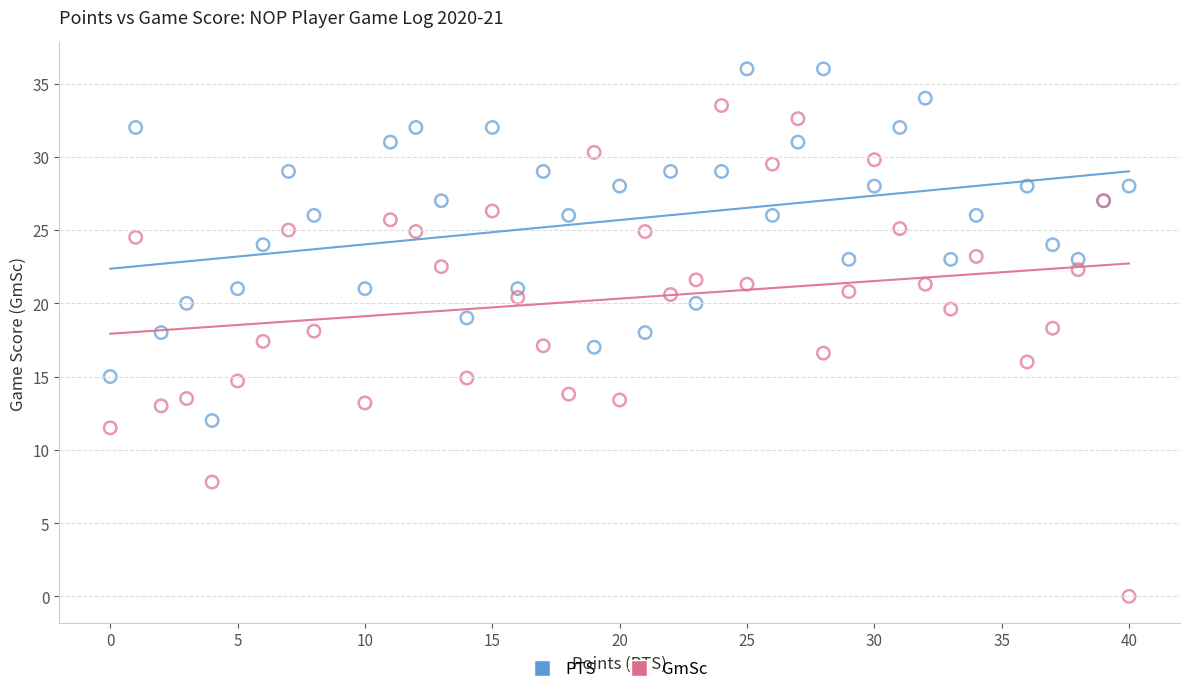

Which series has the largest Y range (max minus min)?

GmSc